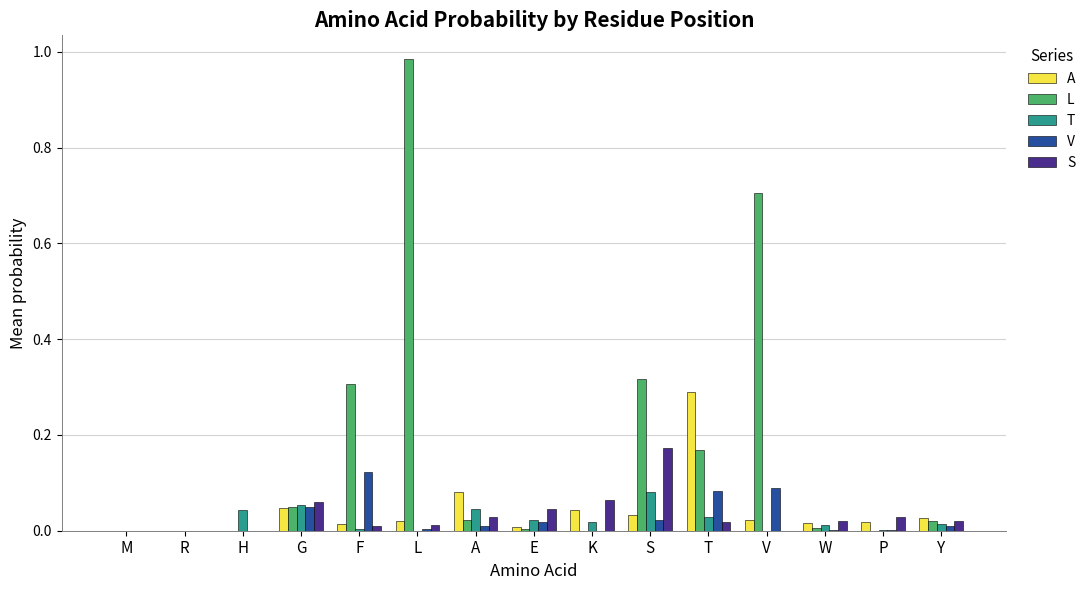

Which series has the largest total across all categories?

L